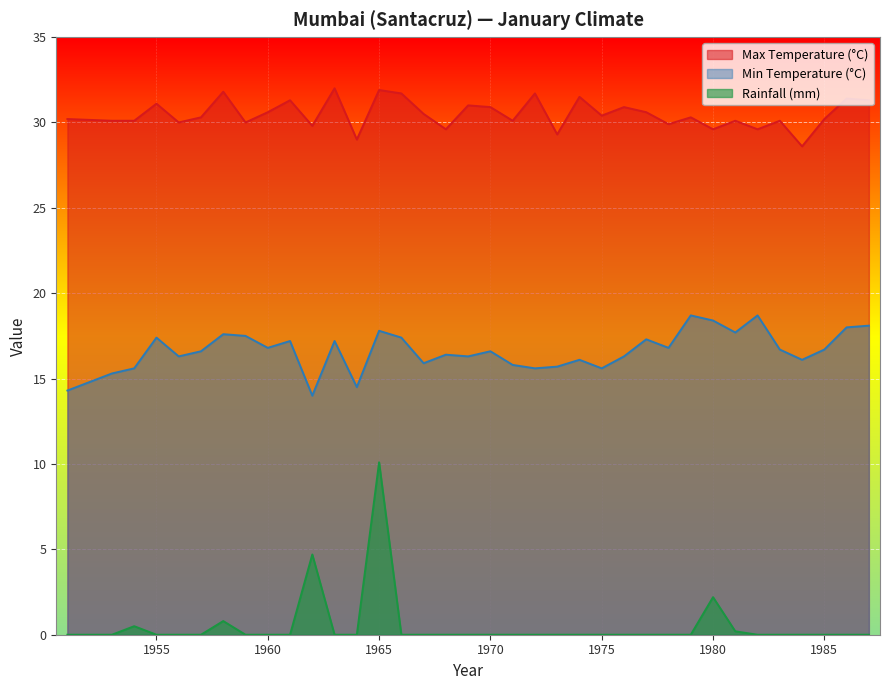

How many data points in Min Temperature (°C) are less than 16?

10